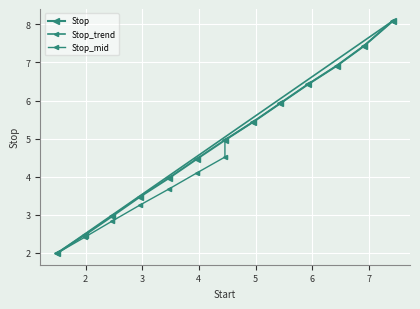

The chart shows a value of 8.1 at 7.43. True or false?

True